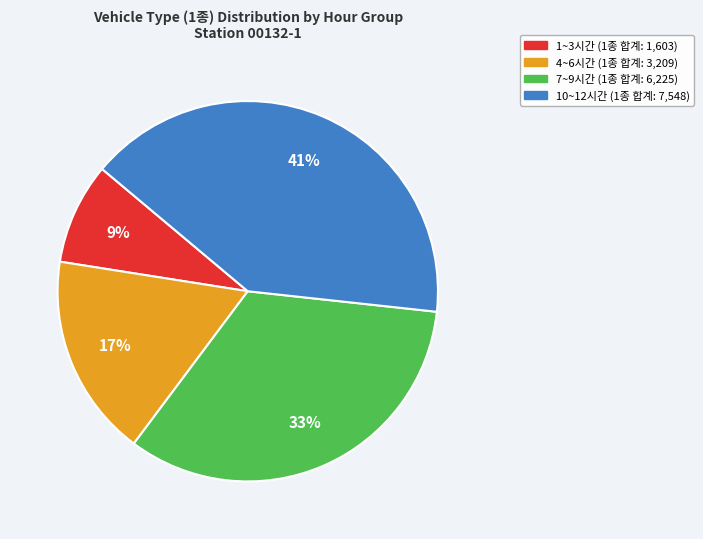

How many segments does this pie chart have?

4